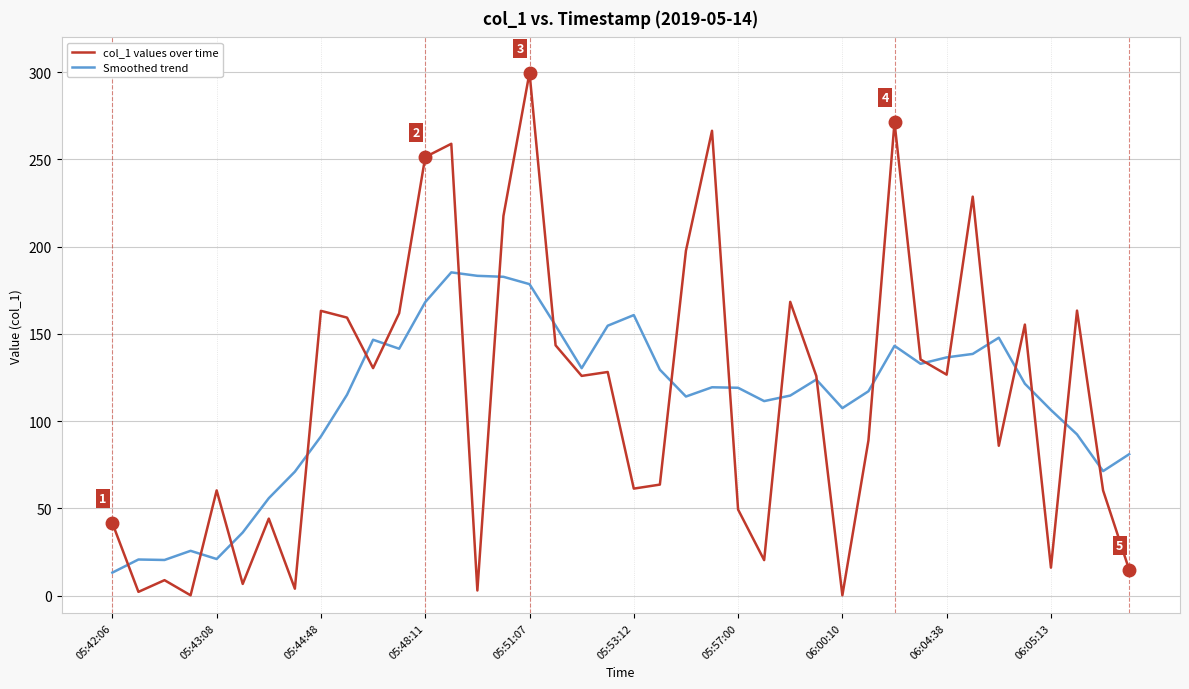

What is the greatest value displayed?

299.8